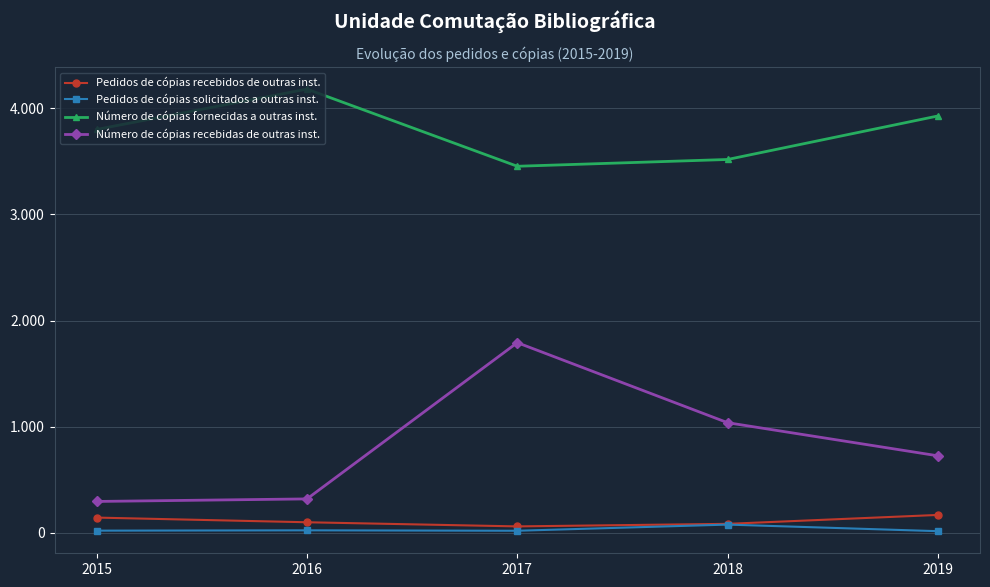

At how many categories does at least one series exceed 3773?

3